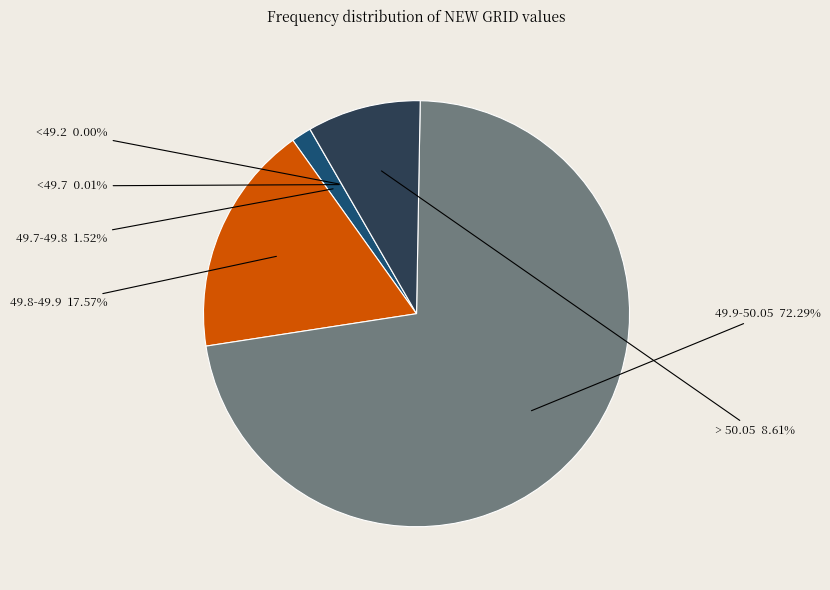

Between <49.7 and > 50.05, which is larger?

> 50.05